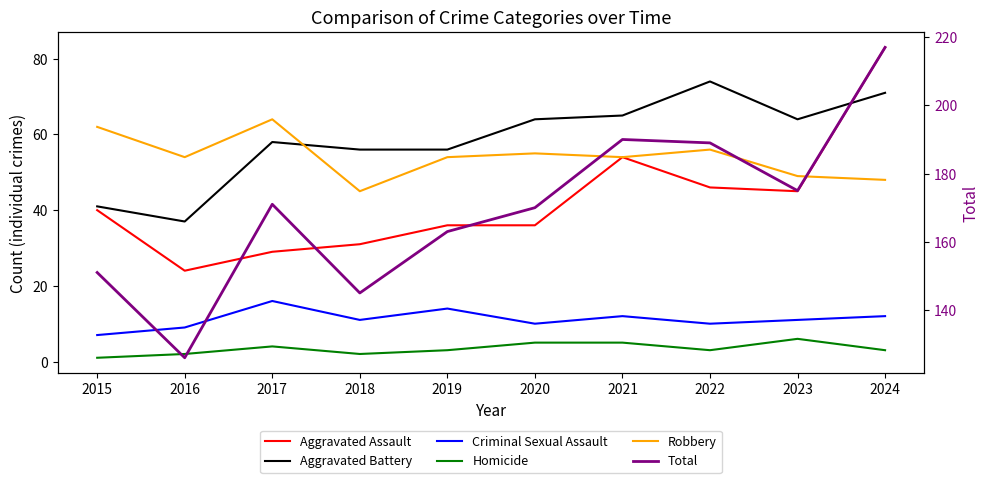

Count the Homicide values in the range 2 to 5.

8